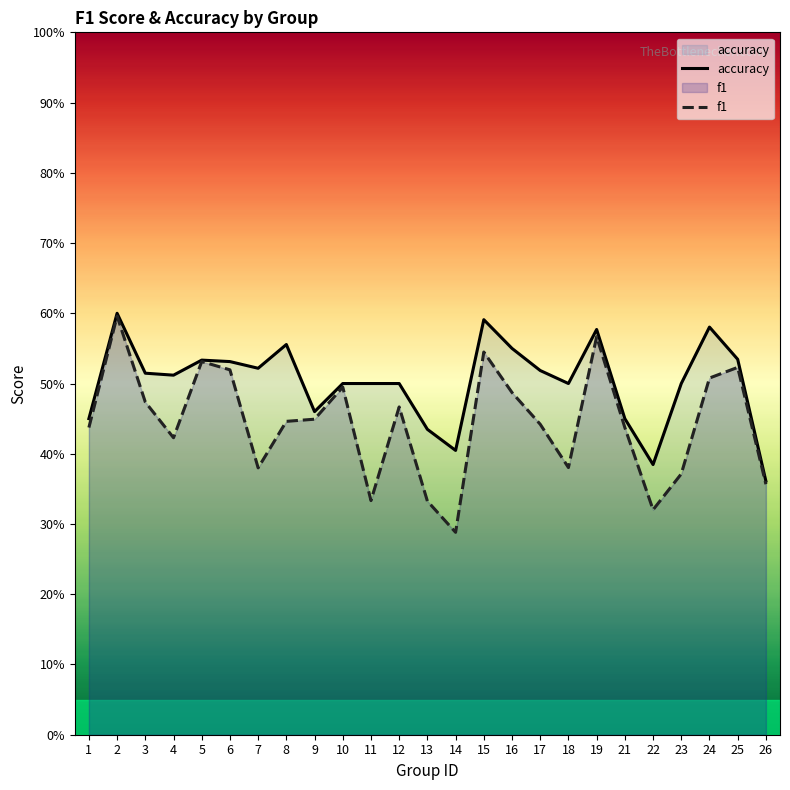

Which category has the lowest value in the f1 series?

14